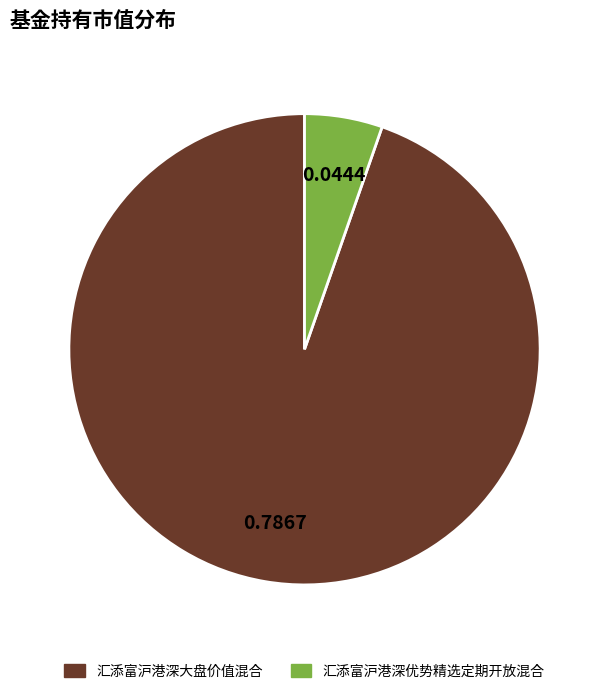

Do 汇添富沪港深大盘价值混合 and 汇添富沪港深优势精选定期开放混合 together represent more than half of the pie?

Yes